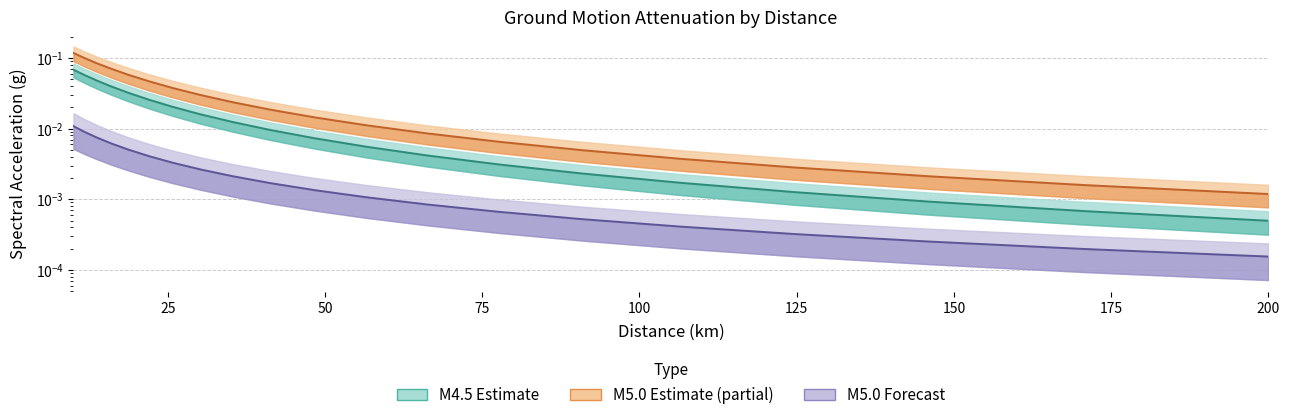

How many lines are shown in the chart?

3